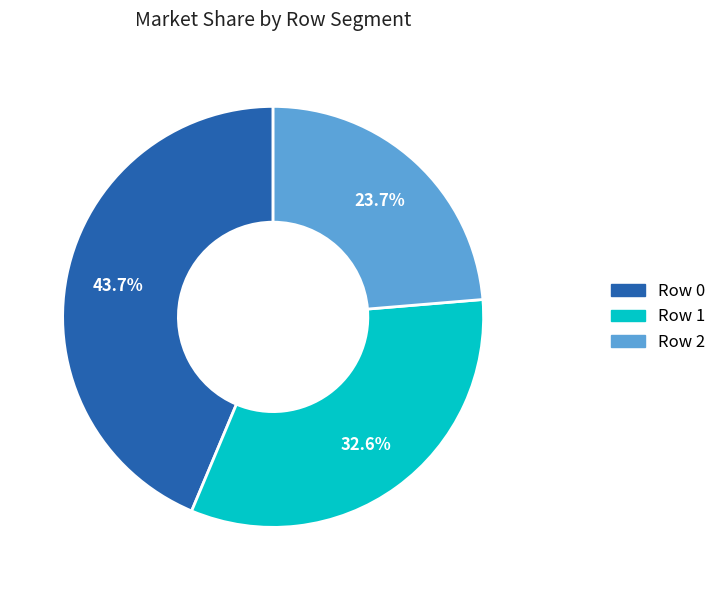

Rank the categories by value from highest to lowest.

Row 0, Row 1, Row 2